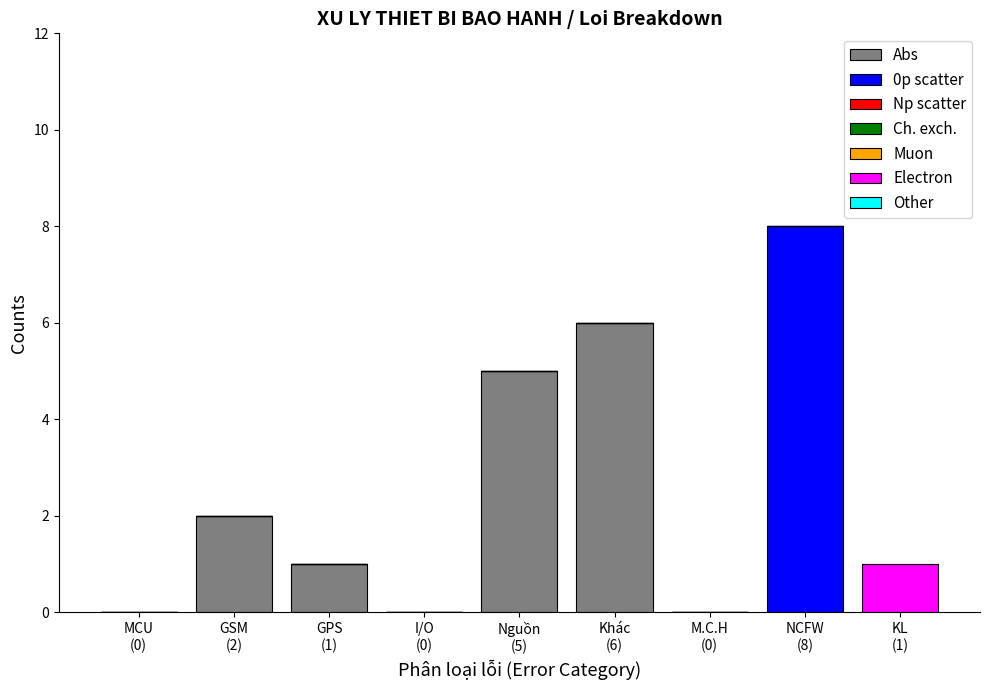

What is the maximum value for Abs?

6